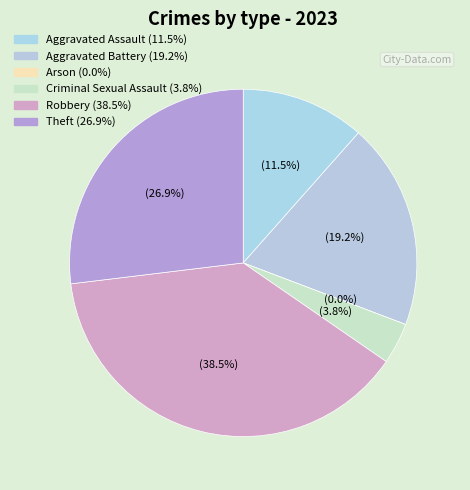

To the nearest percent, what is the average slice percentage?

17%